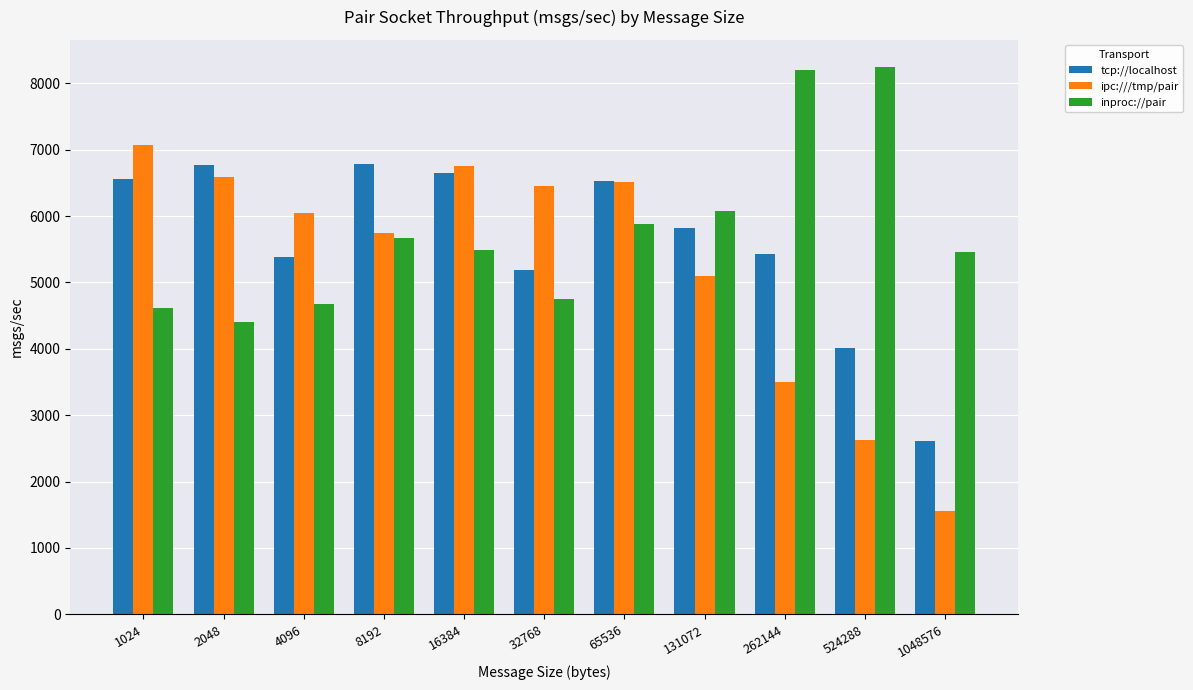

Which series has the widest spread of values?

ipc:///tmp/pair